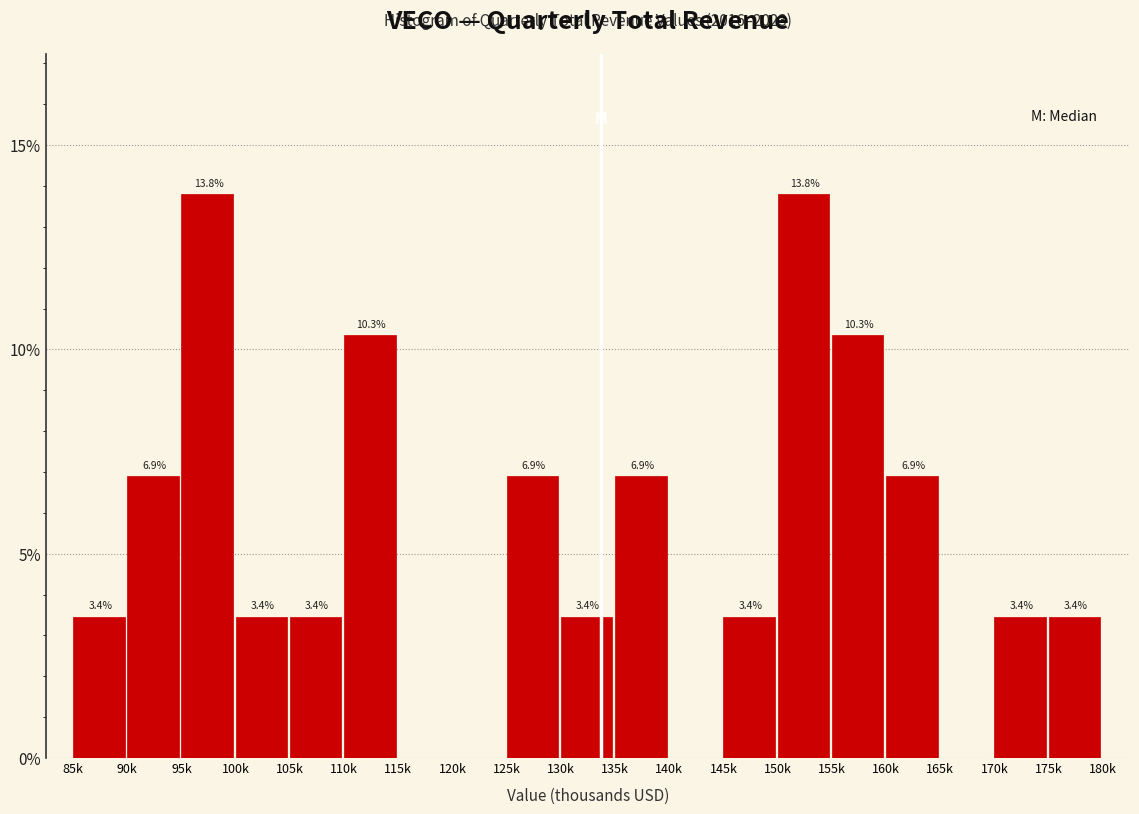

Reading left to right, extract all data points from this chart.

85k=3.4	90k=6.9	95k=13.8	100k=3.4	105k=3.4	110k=10.3	115k=0.0	120k=0.0	125k=6.9	130k=3.4	135k=6.9	140k=0.0	145k=3.4	150k=13.8	155k=10.3	160k=6.9	165k=0.0	170k=3.4	175k=3.4